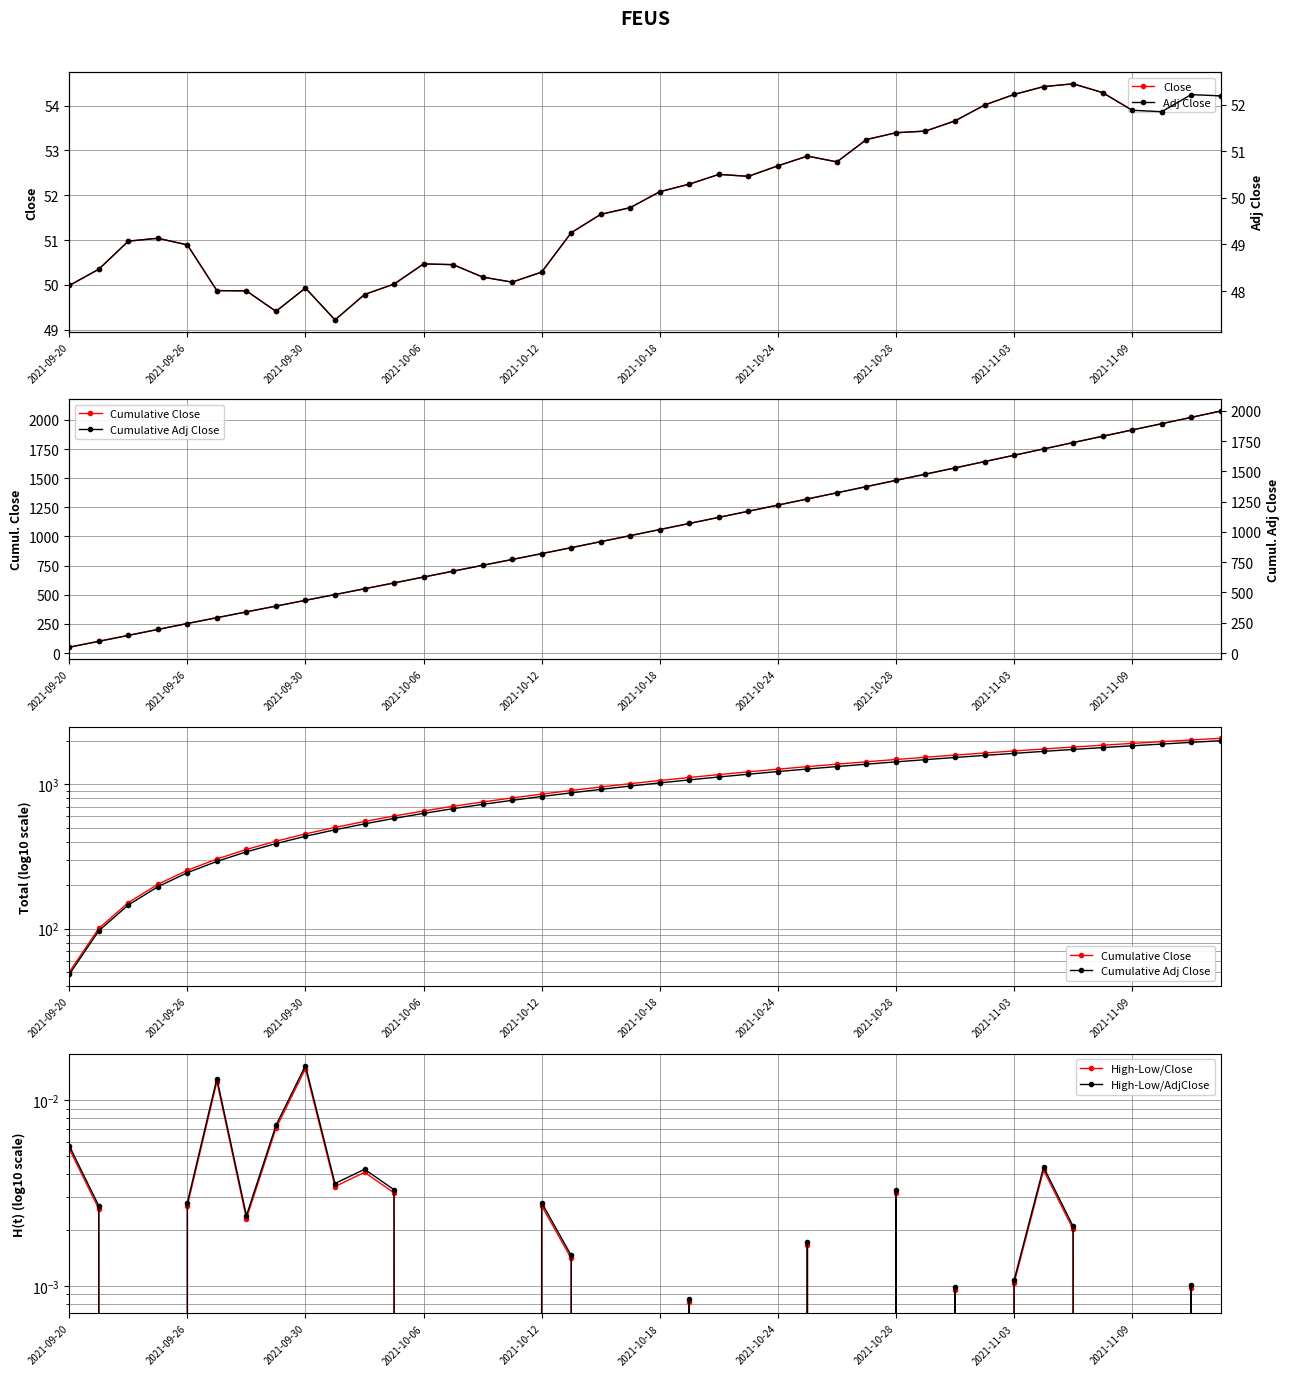

True or false: Cumulative Adj Close has a value of 1998.6 at 39.

True